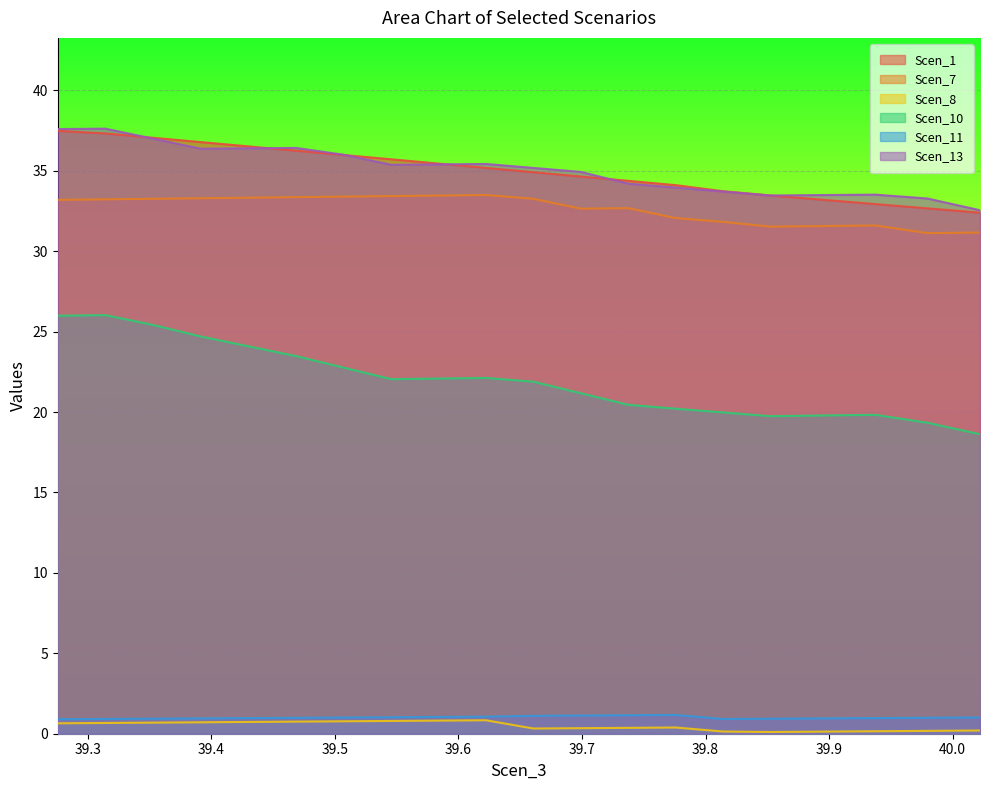

True or false: Scen_10 and Scen_7 cross at least once.

False